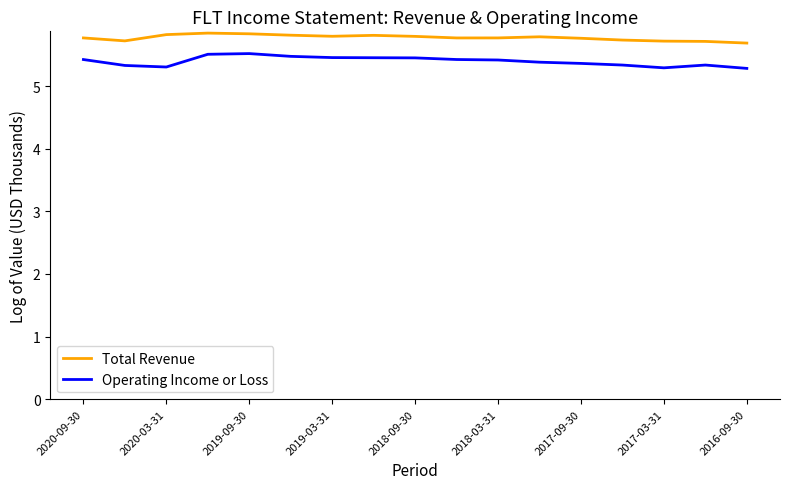

Which series has the largest total across all categories?

Total Revenue